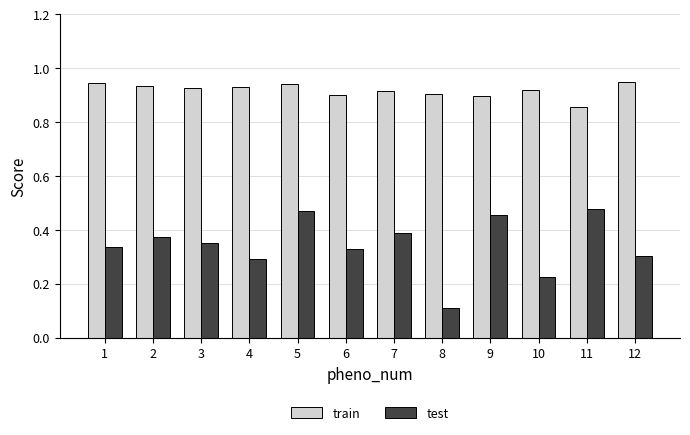

What is the minimum value for test?

0.1